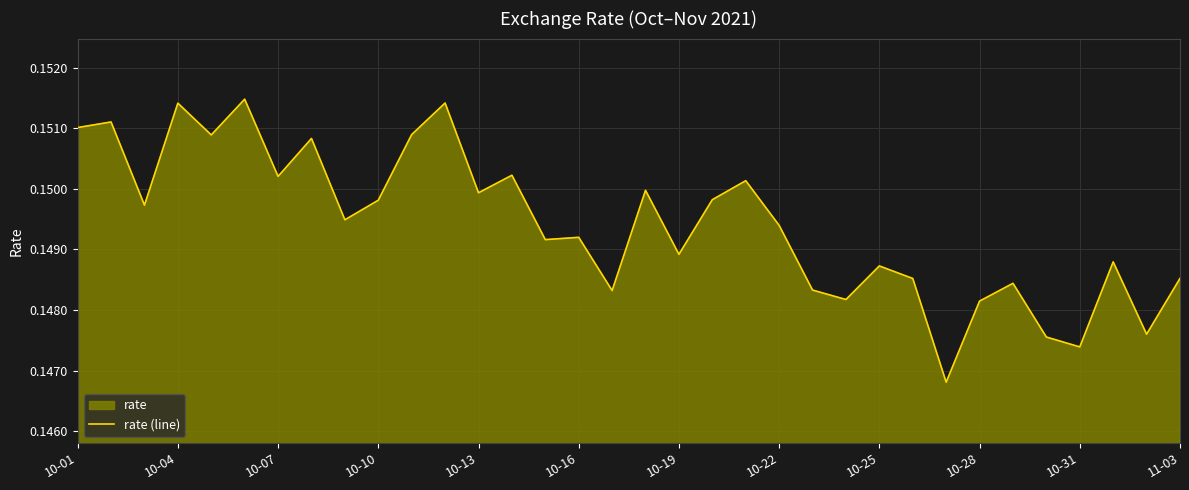

True or false: the data shows 0.2 at 10-10.

False